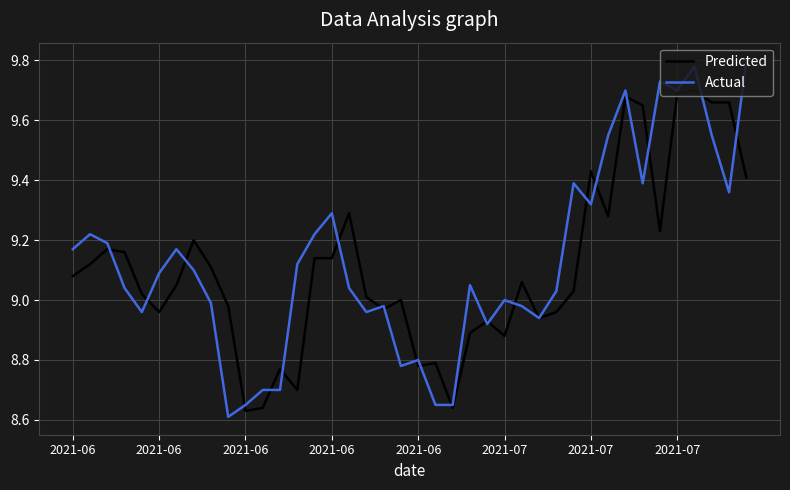

Which series has the largest range (max minus min)?

Actual